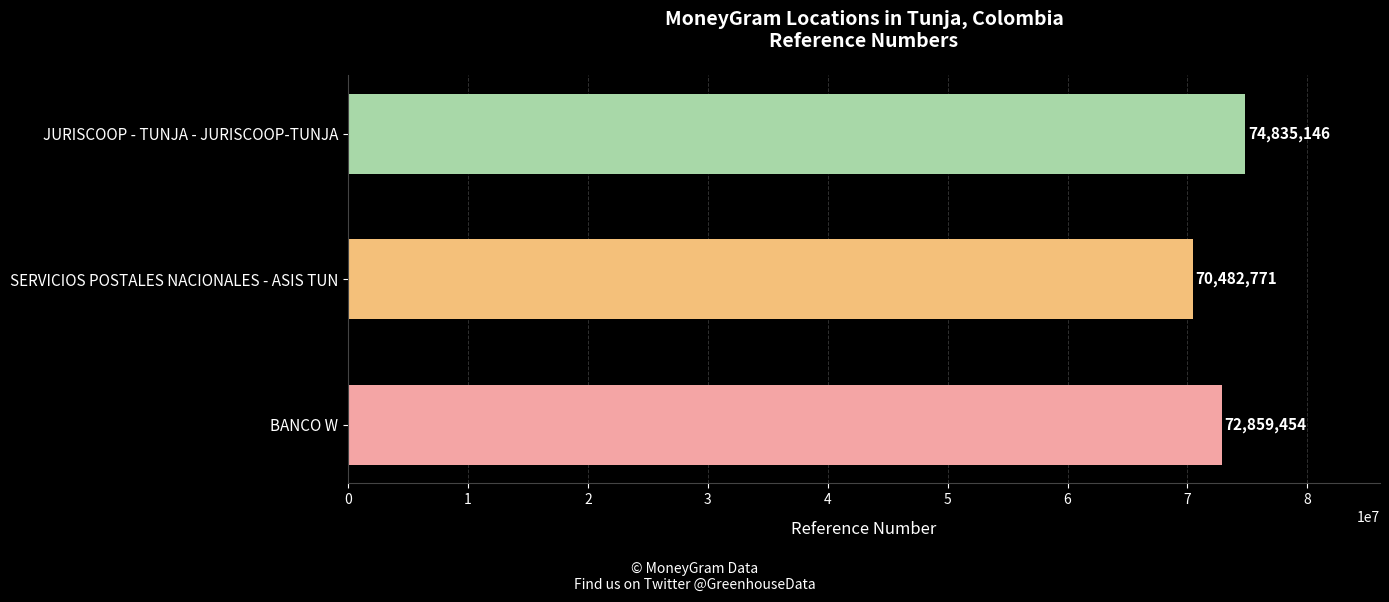

What is the maximum value shown in the chart?

74835146